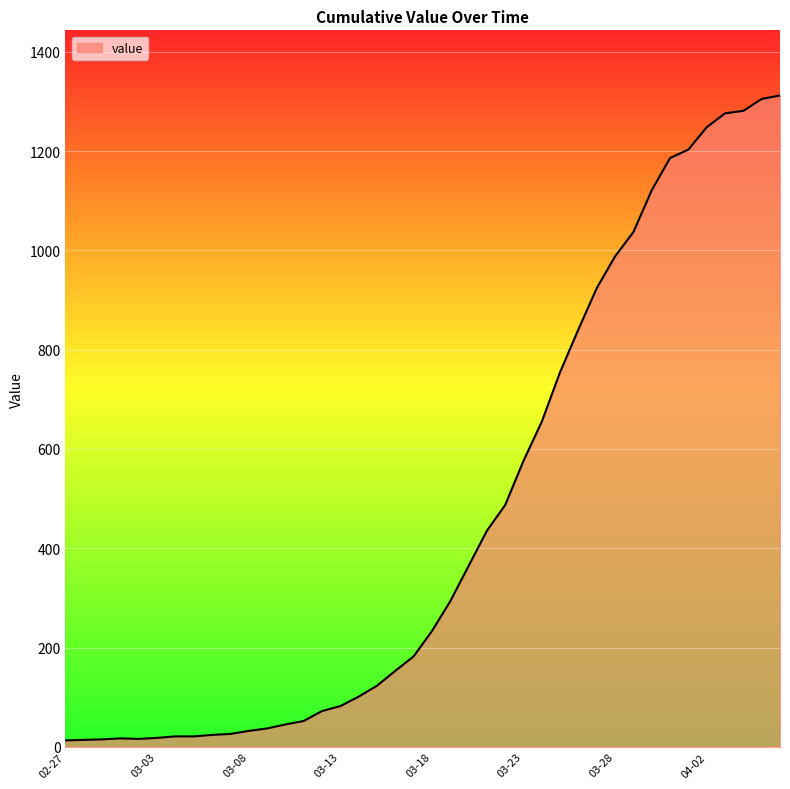

What is the difference between the maximum and minimum values?

1299